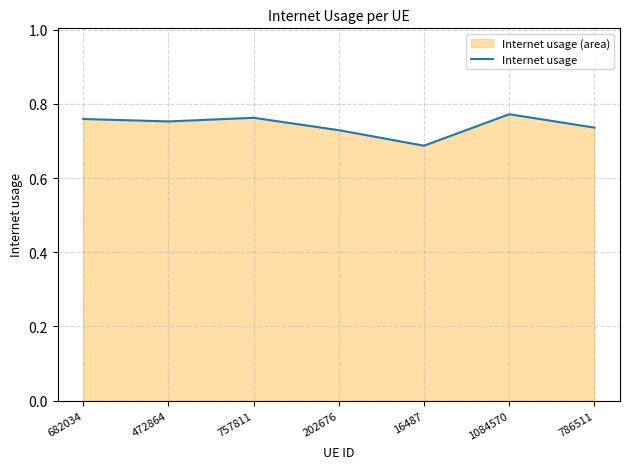

Between 682034 and 16487, which is larger?

682034